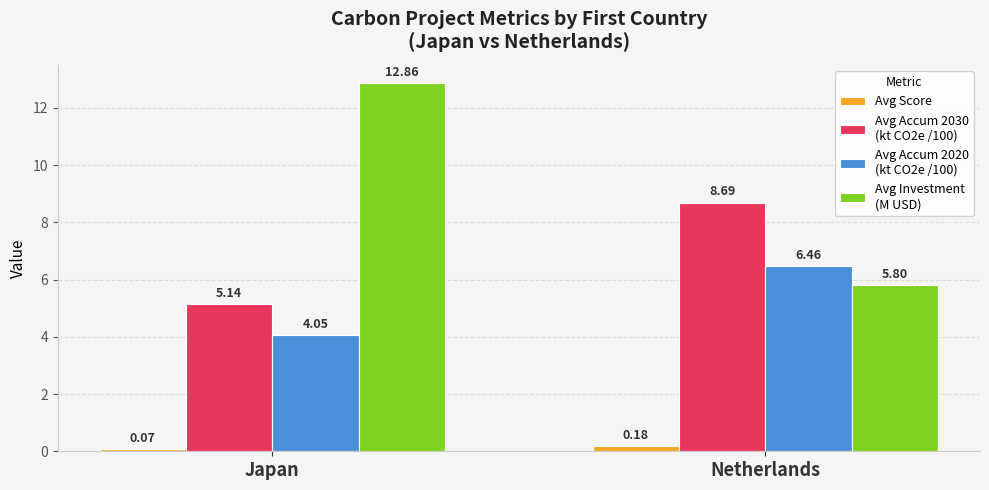

At which category does the chart reach its peak across all series?

Japan